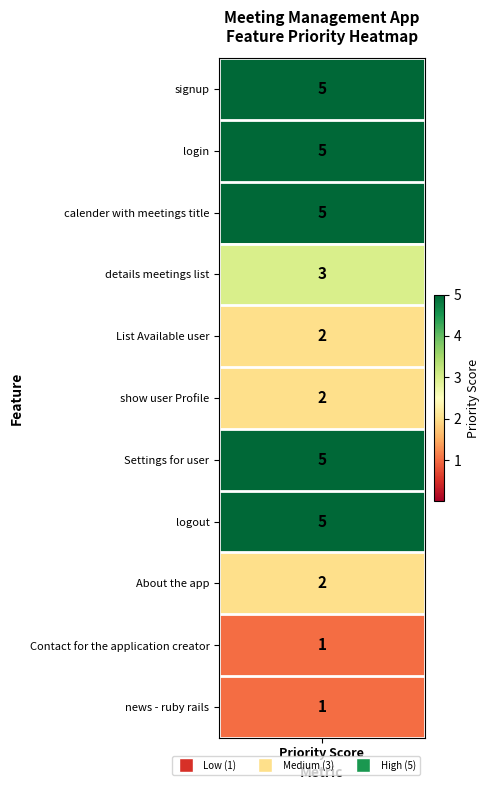

The chart shows a value of 9 at 2. True or false?

False